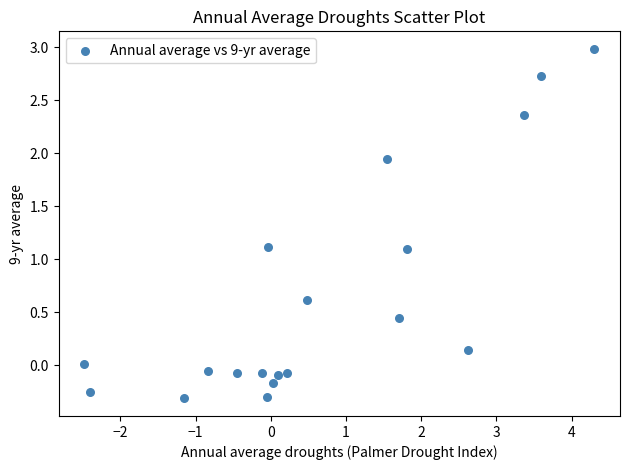

What is the range of X values (max minus min)?

6.8